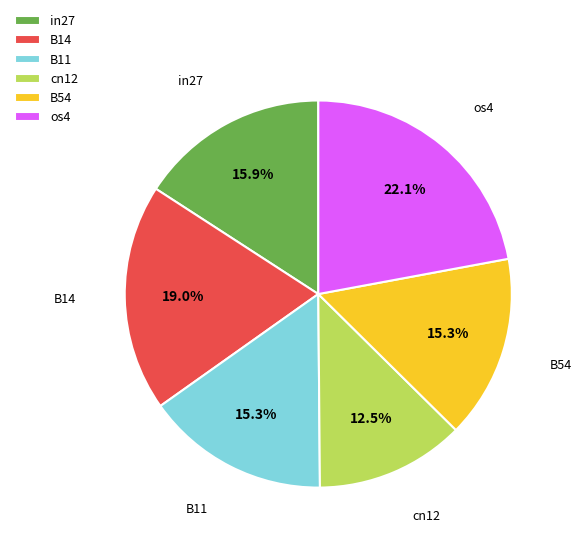

Do B14 and os4 together represent more than half of the pie?

No